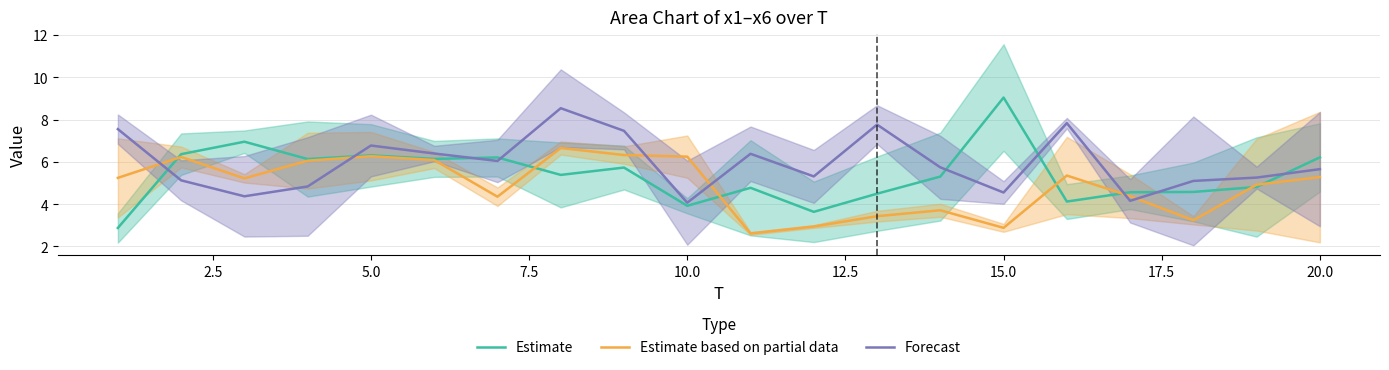

Is it true that Estimate equals 6.3 at 5.0?

True